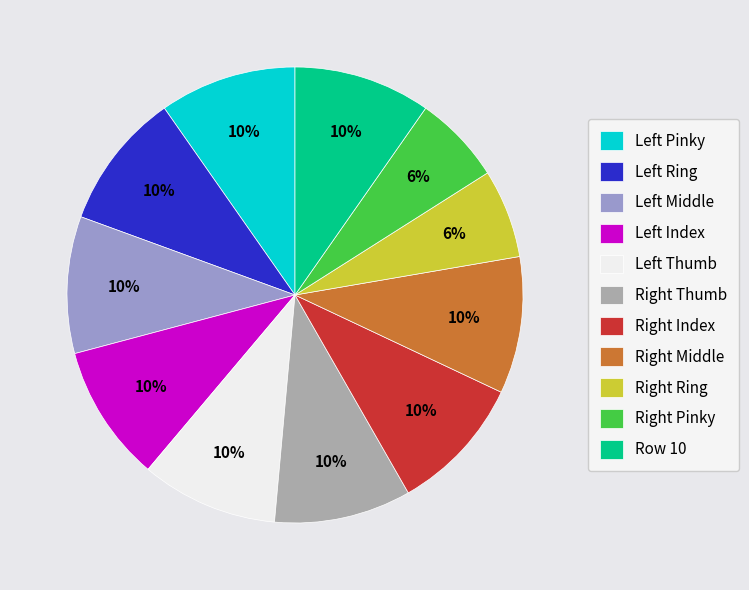

Does any single category account for the majority?

No